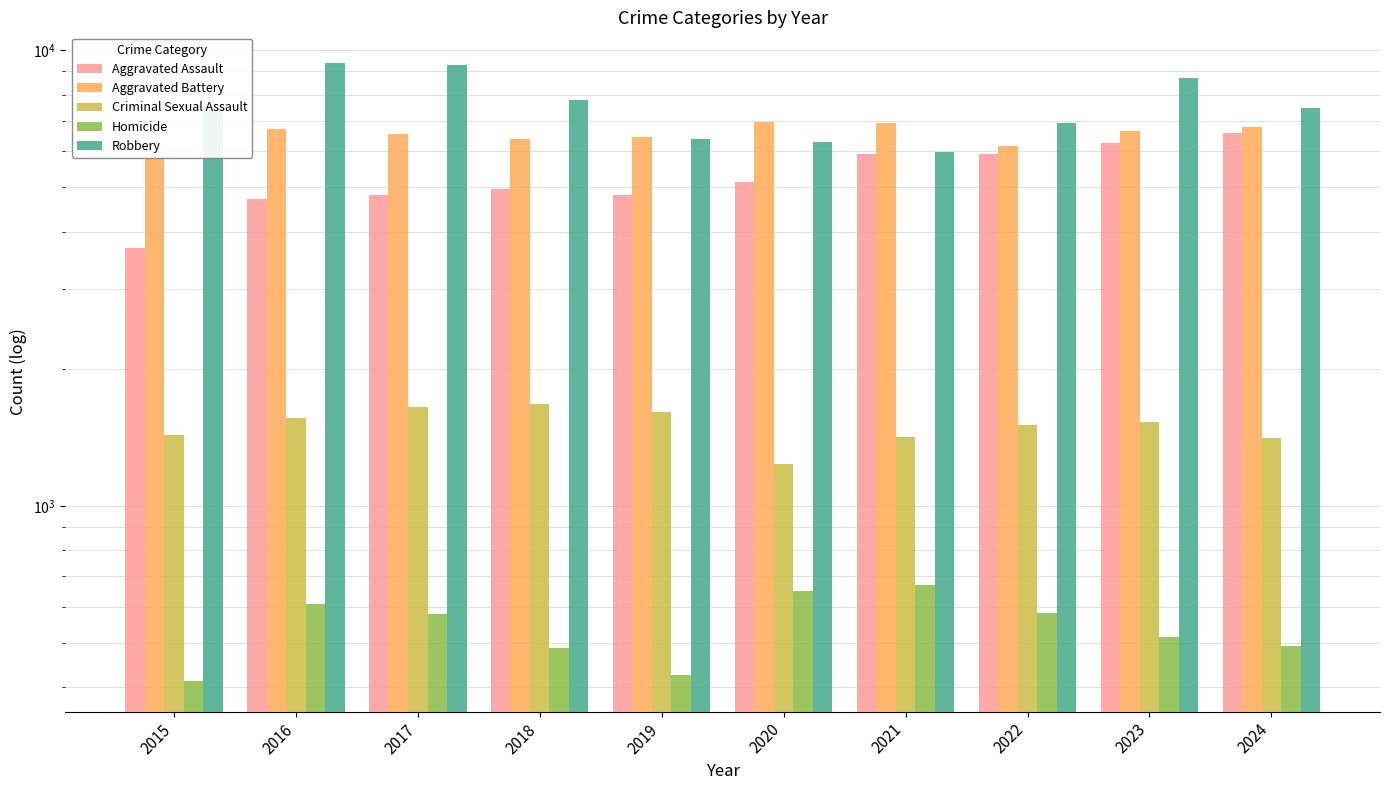

How many data points in Aggravated Battery are less than 6644?

5